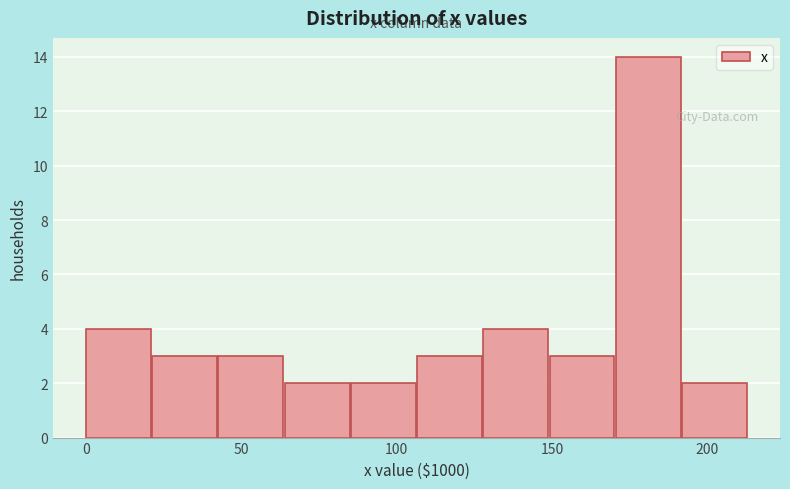

Over which range of the x-axis is the bar tallest?

170 to 190